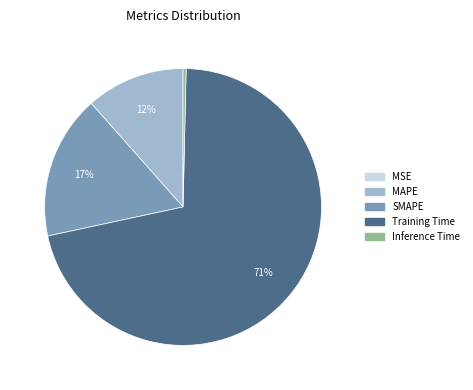

To the nearest percent, what is the average slice percentage?

20%